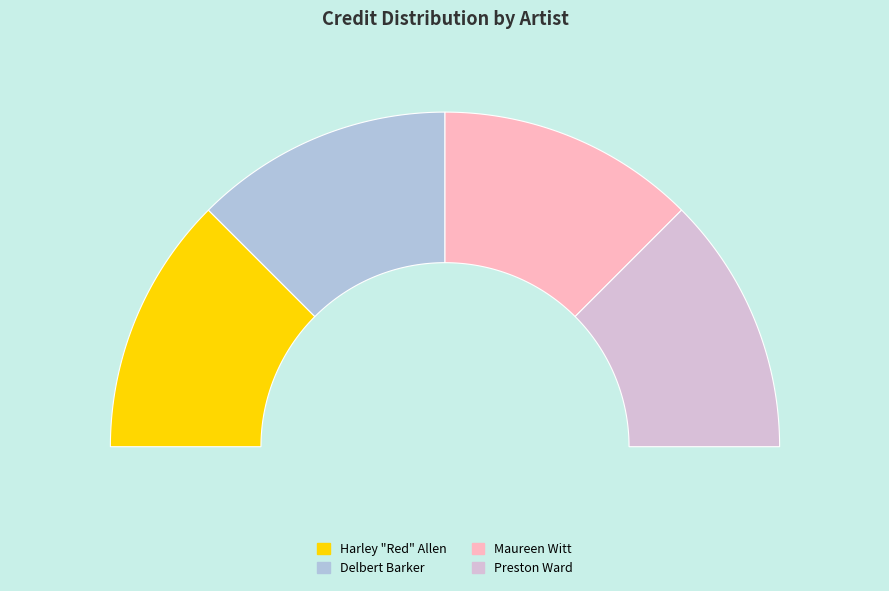

To the nearest percent, what portion does Harley "Red" Allen represent?

25%